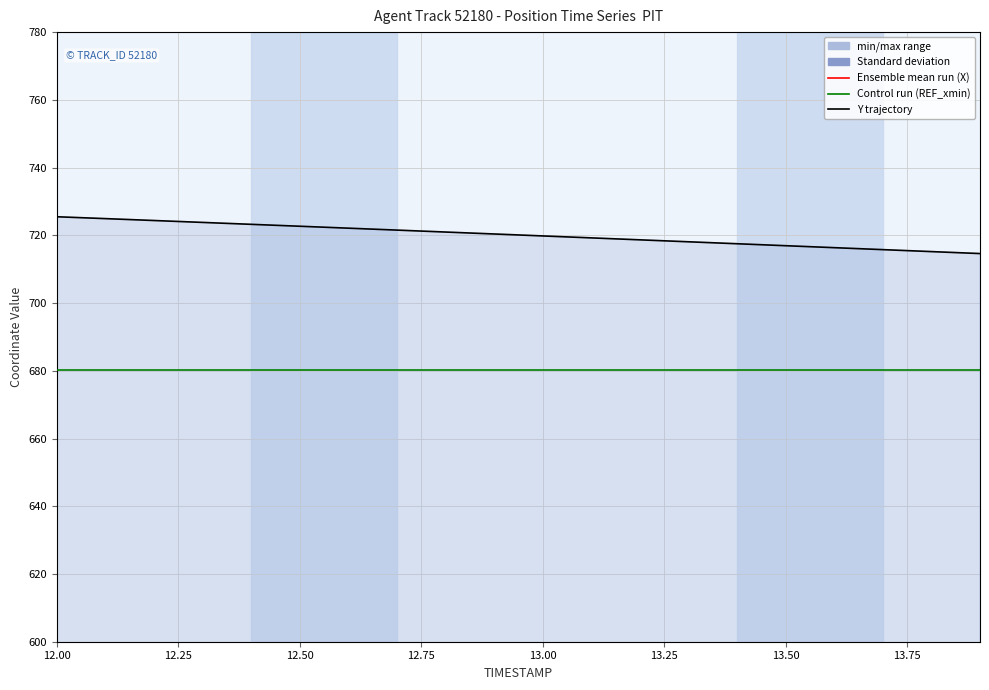

What position from the left is 13.50?

16